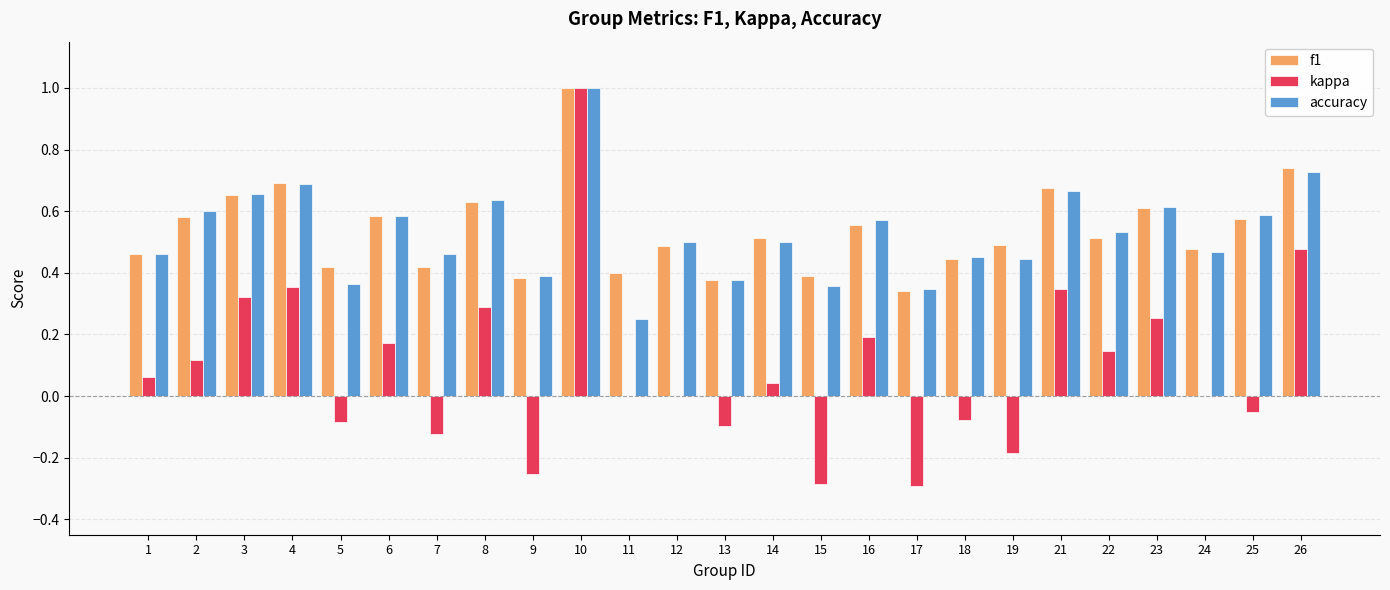

Does the chart contain stacked bars?

No